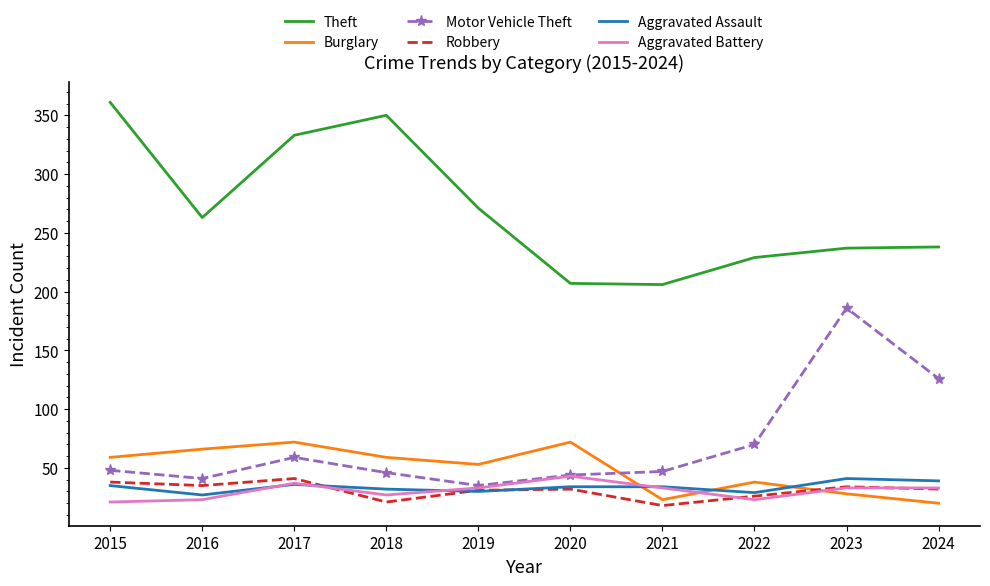

What is the greatest value displayed?

361